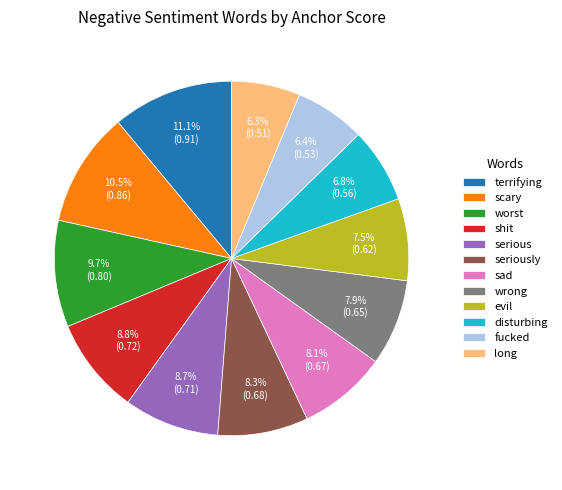

What portion of the pie excludes terrifying?

88.9%